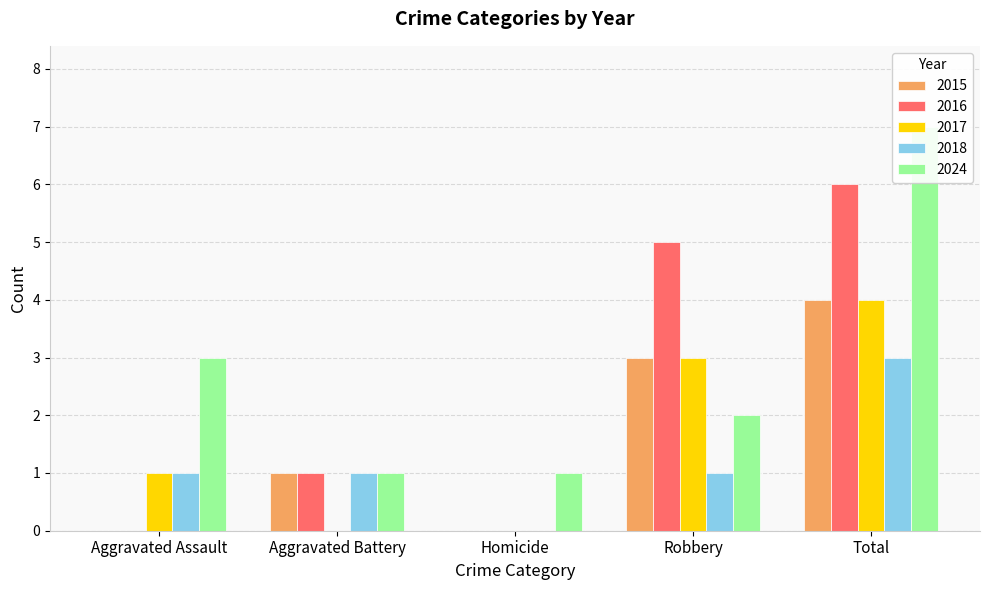

Reading left to right, extract all data points from this chart.

2015: Aggravated Assault=0	Aggravated Battery=1	Homicide=0	Robbery=3	Total=4
2016: Aggravated Assault=0	Aggravated Battery=1	Homicide=0	Robbery=5	Total=6
2017: Aggravated Assault=1	Aggravated Battery=0	Homicide=0	Robbery=3	Total=4
2018: Aggravated Assault=1	Aggravated Battery=1	Homicide=0	Robbery=1	Total=3
2024: Aggravated Assault=3	Aggravated Battery=1	Homicide=1	Robbery=2	Total=7